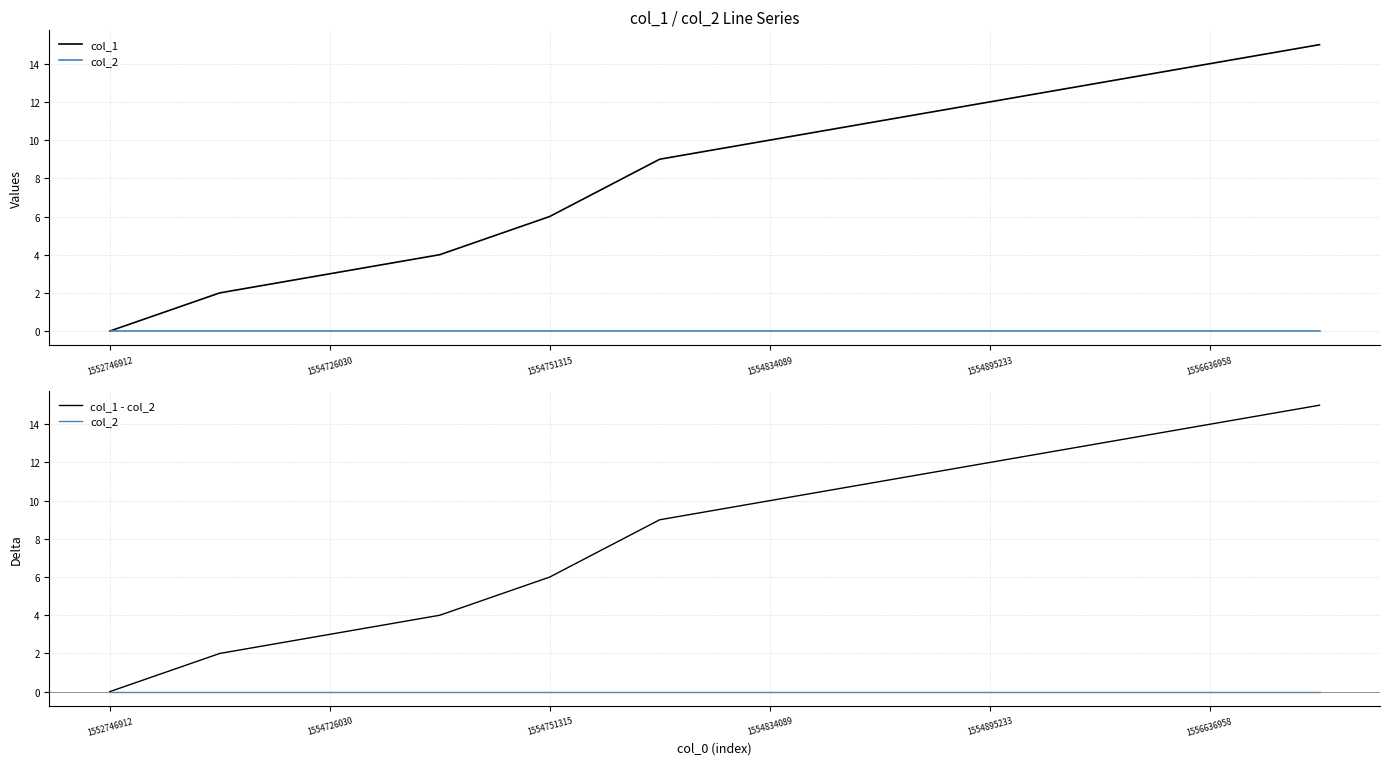

Where does the col_1 - col_2 series first go above 10?

7